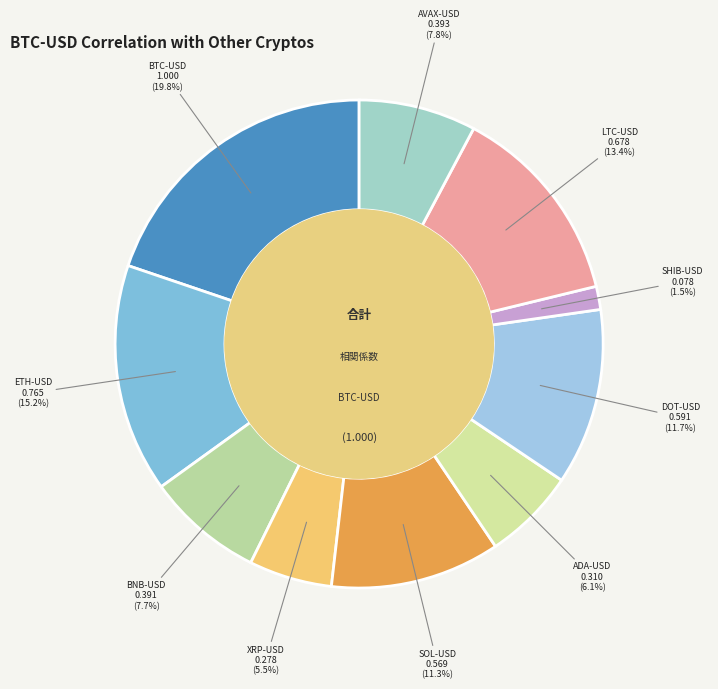

What is the largest slice in the pie chart?

BTC-USD